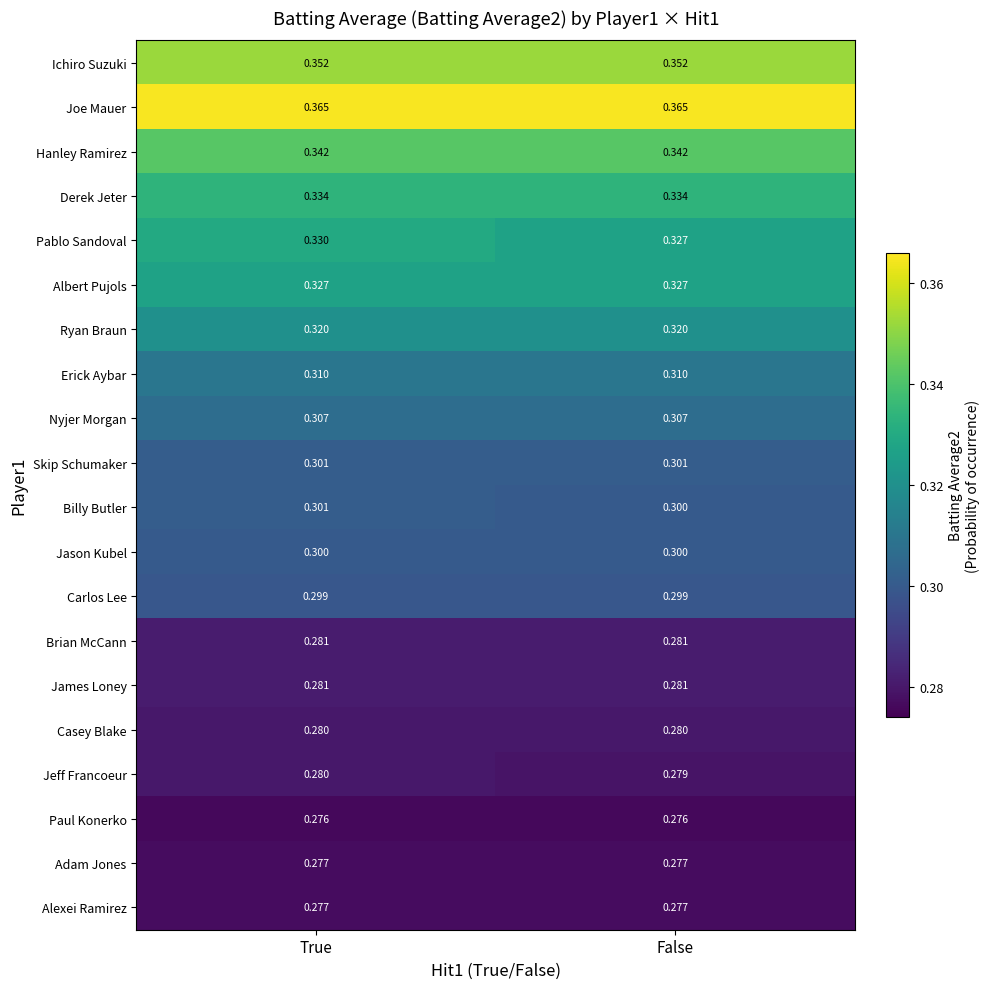

At which label does Pablo Sandoval reach its minimum?

False